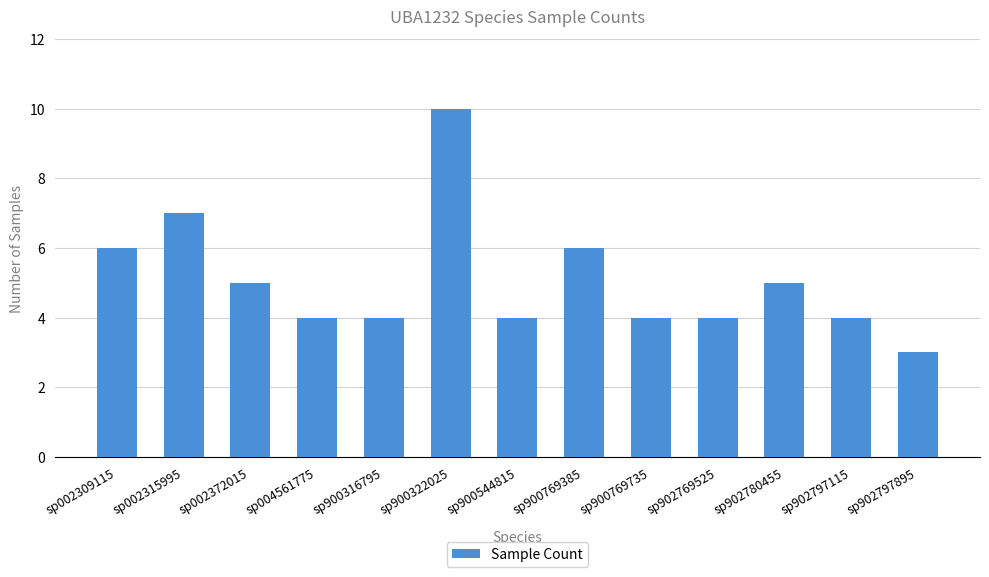

The value at sp900769385 is 6. True or false?

True